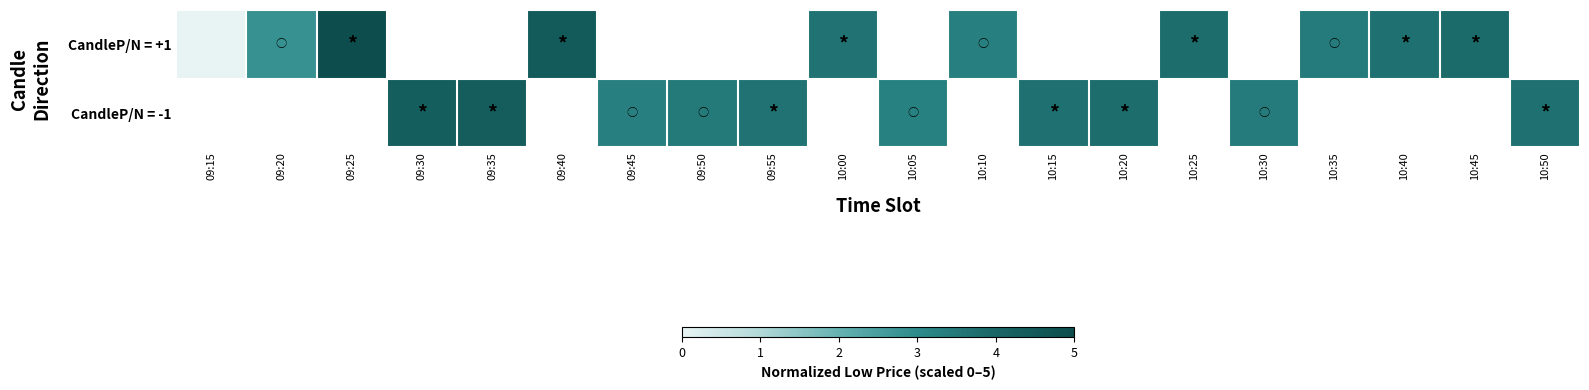

How many positive values does the CandleP/N = -1 series have?

10